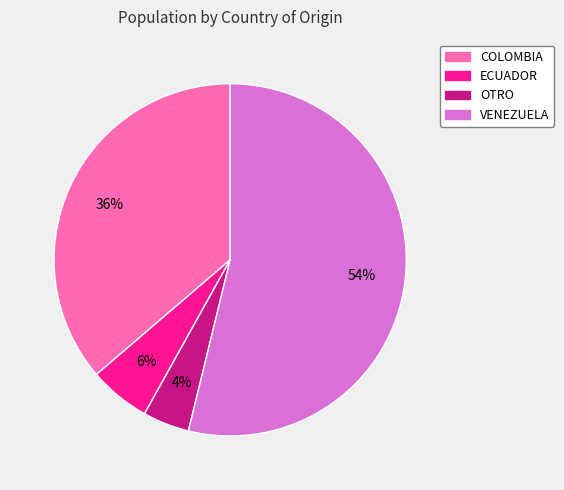

Rank the categories by value from lowest to highest.

OTRO, ECUADOR, COLOMBIA, VENEZUELA